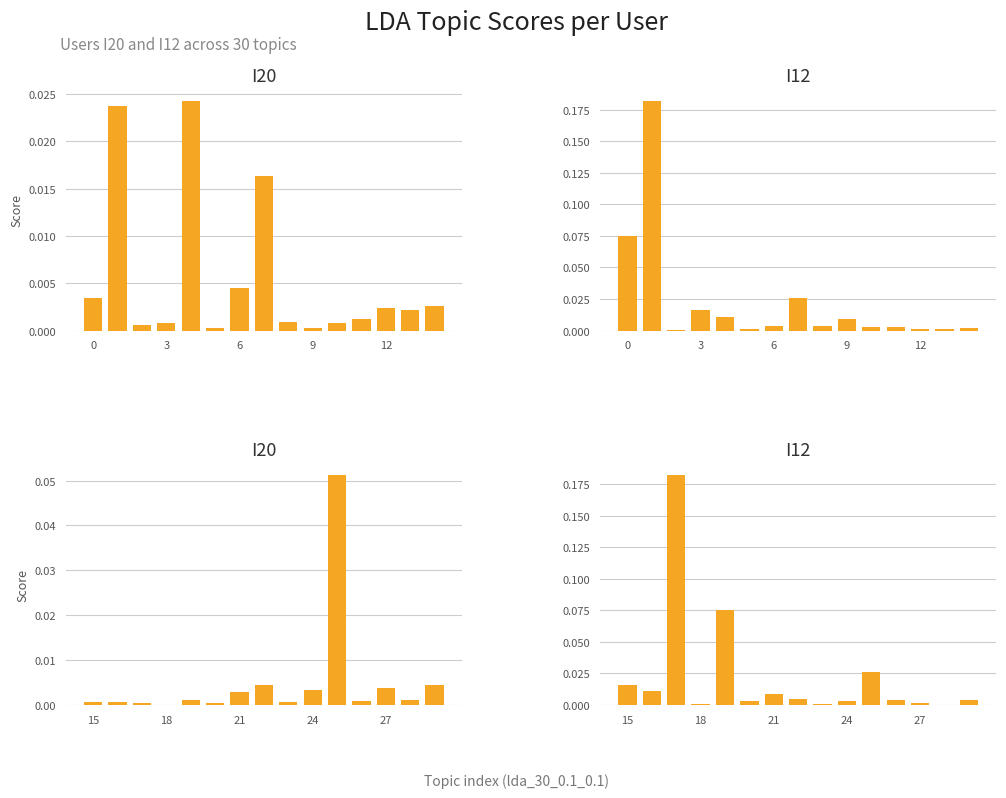

How many distinct data groups are displayed?

2